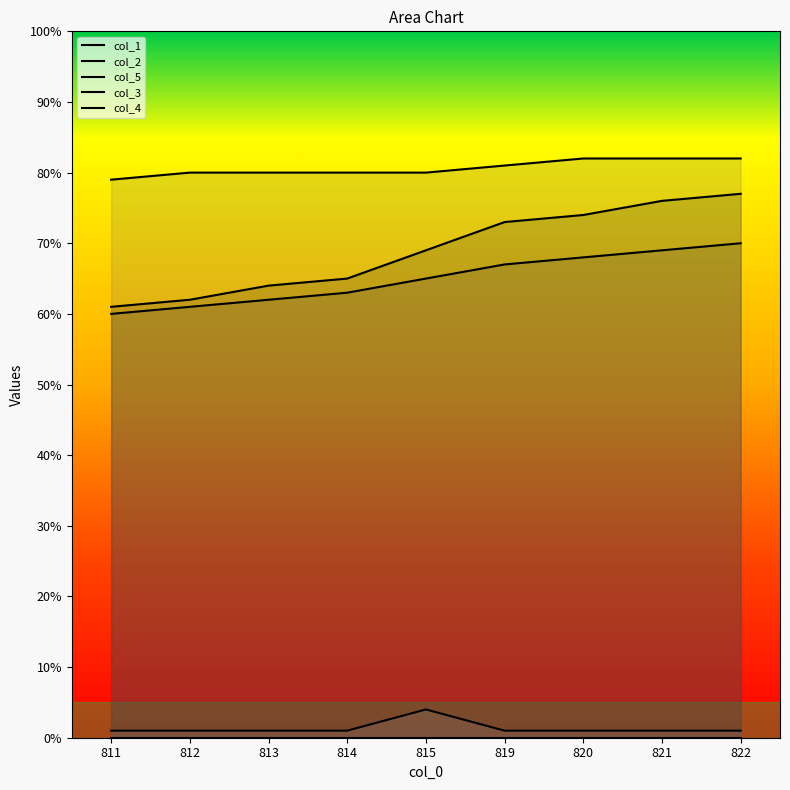

Where does the col_1 series first go above 69?

819.0